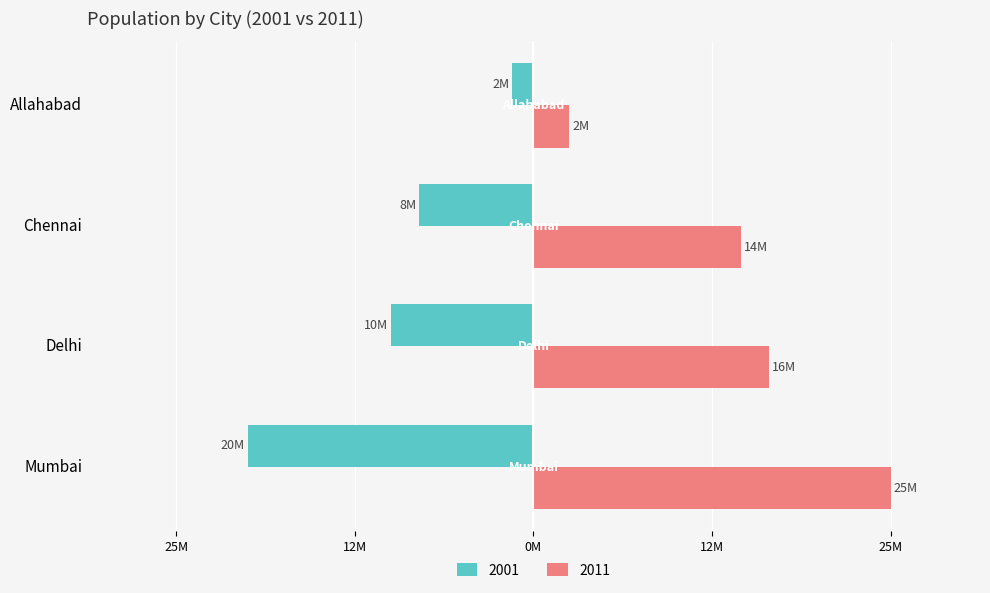

What are all the series names shown in the legend?

2001, 2011